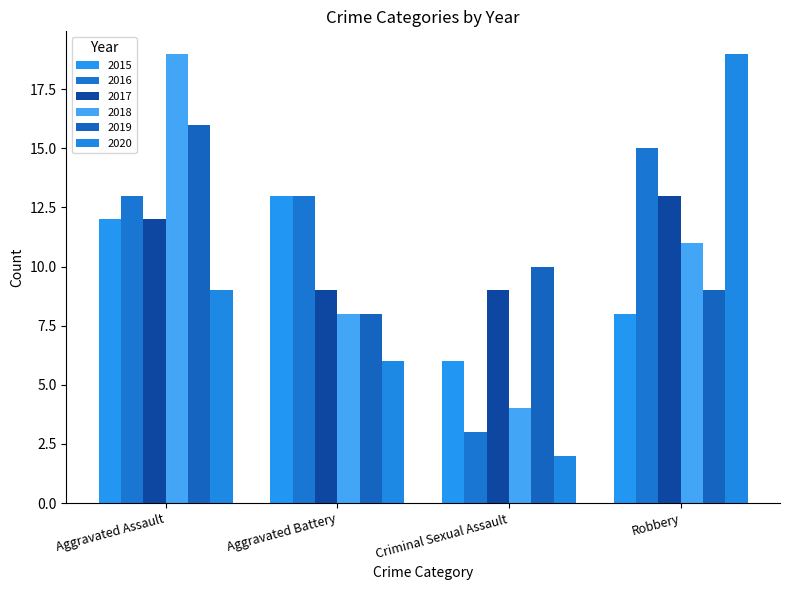

What is the label of the 4th bar from the right?

Aggravated Assault